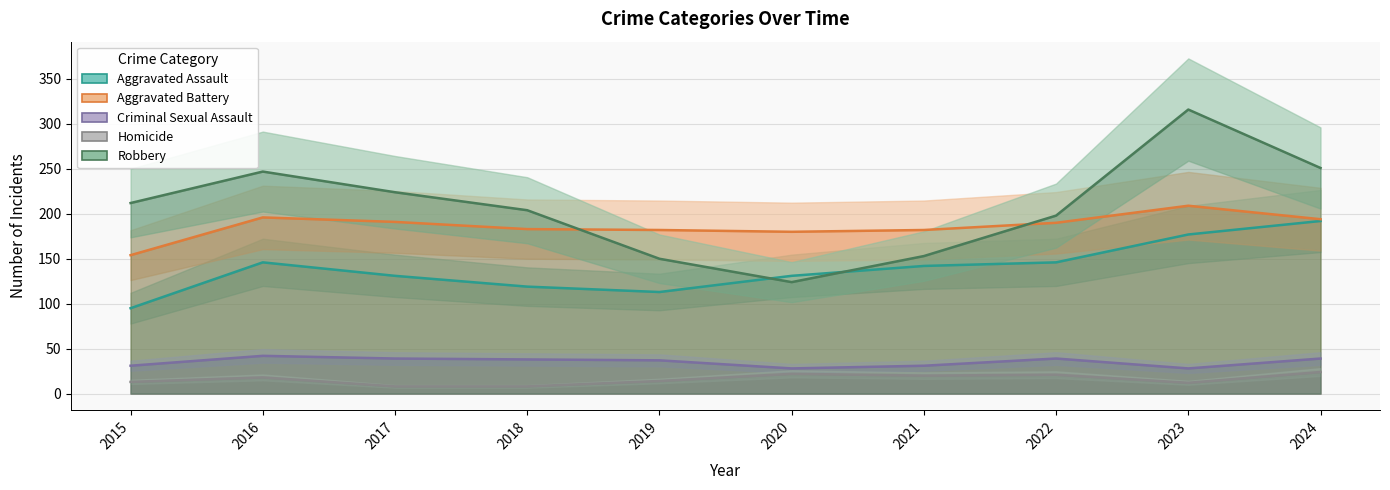

After their last crossing, which series has the higher values: Robbery or Aggravated Battery?

Robbery